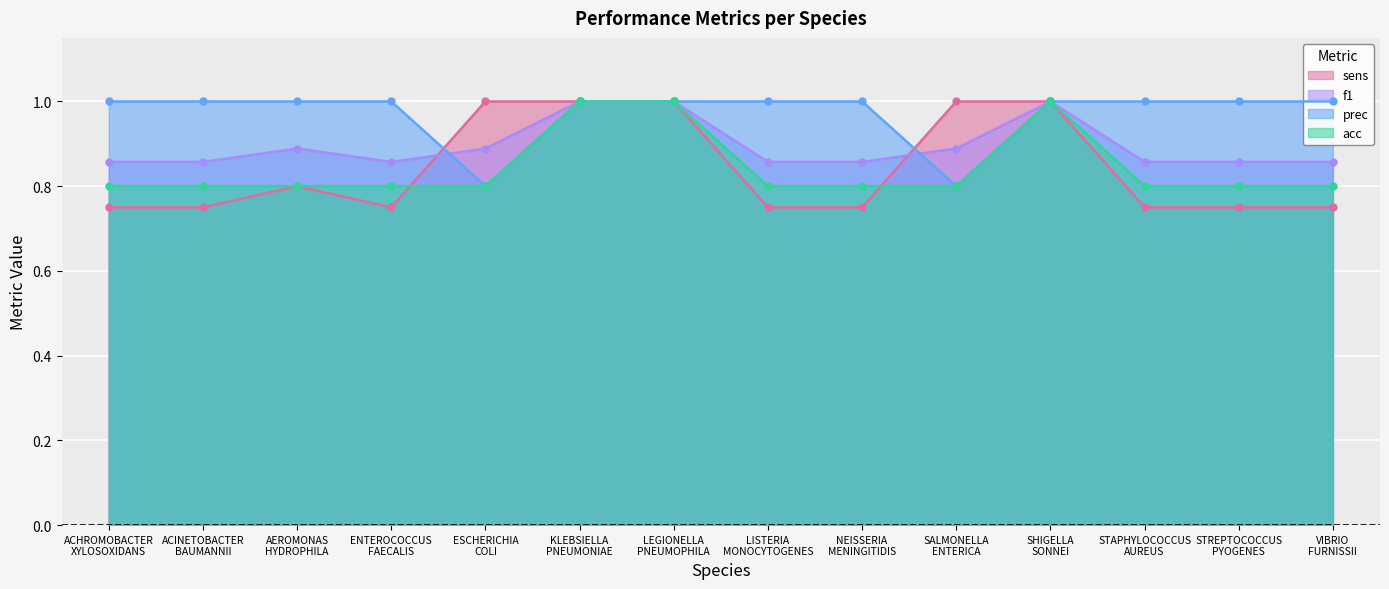

The value of f1 at SHIGELLA SONNEI is 1.0. True or false?

True